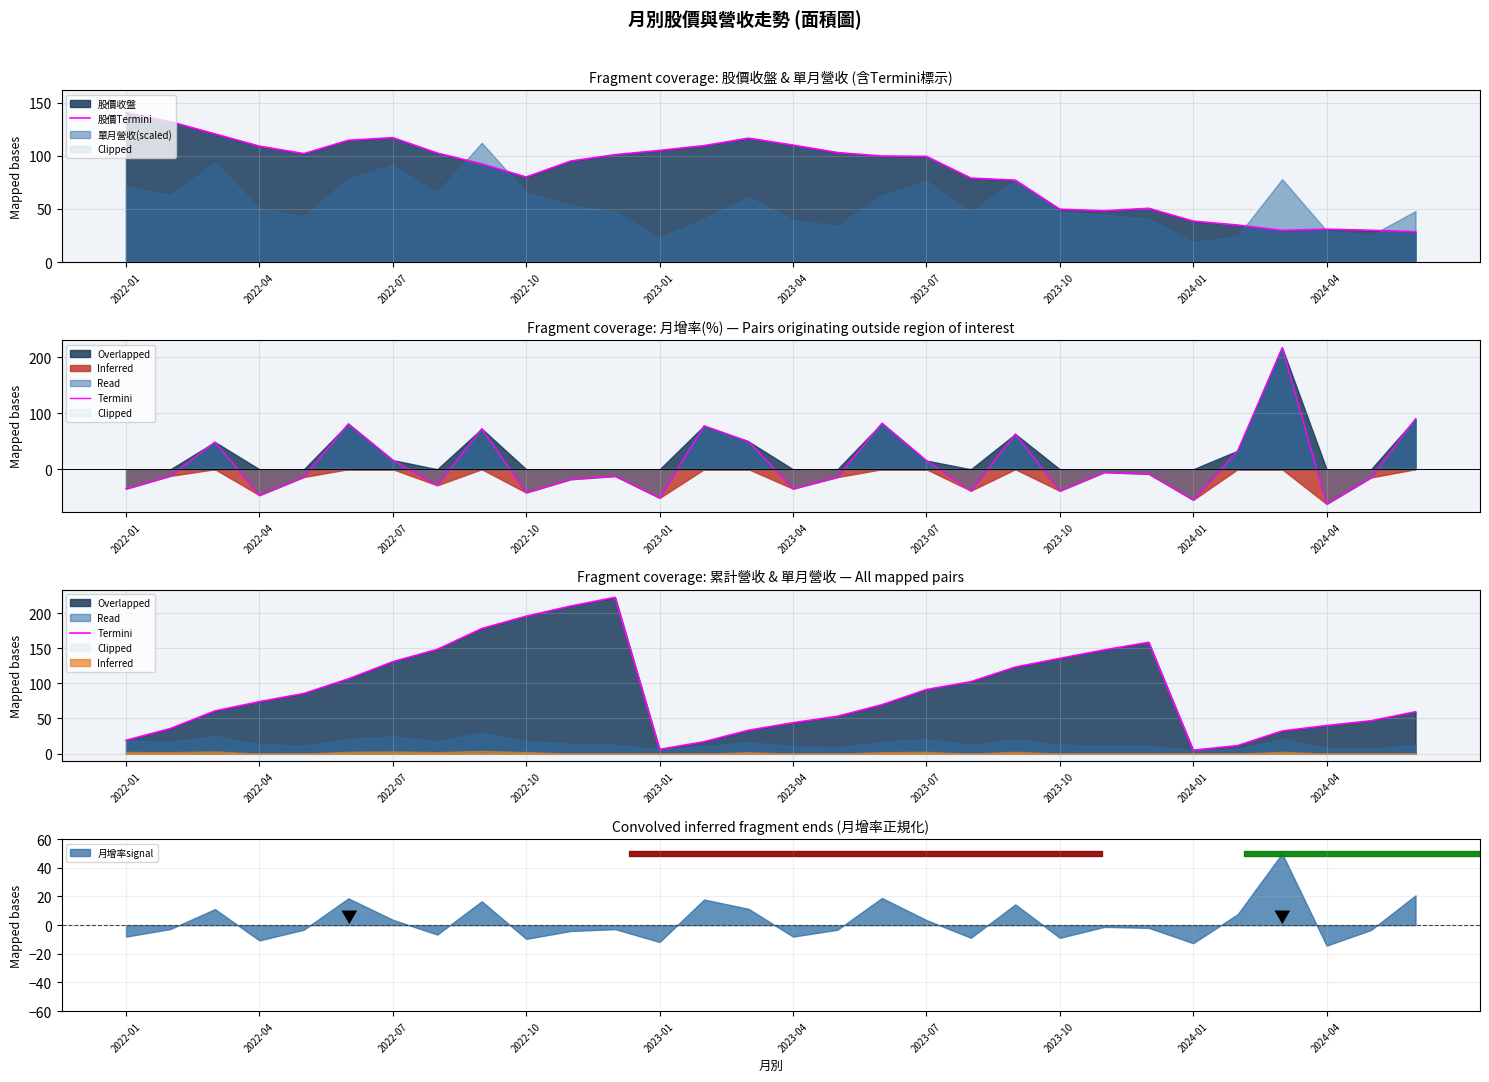

What is the minimum value for 股價Termini?

28.6